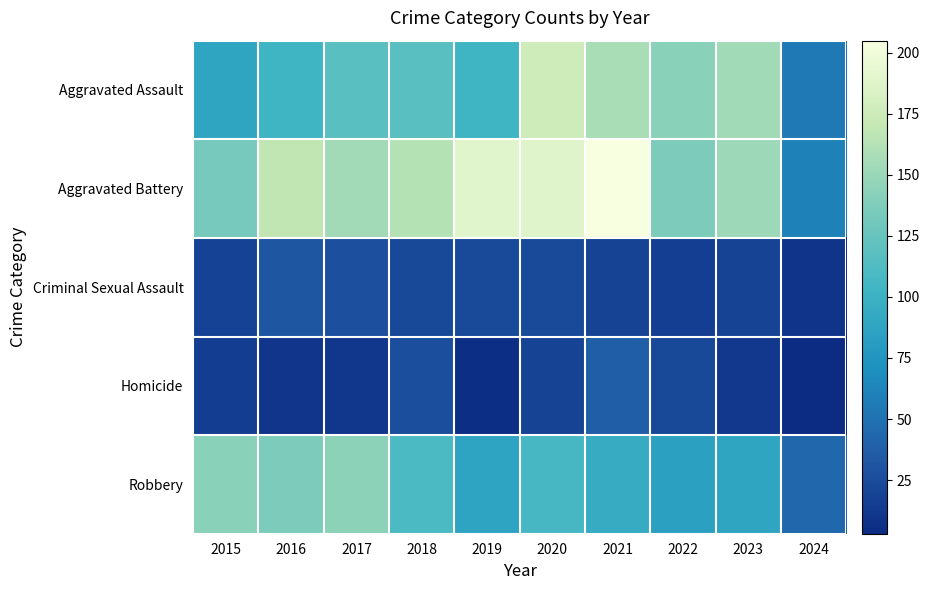

What is the smallest value displayed?

3